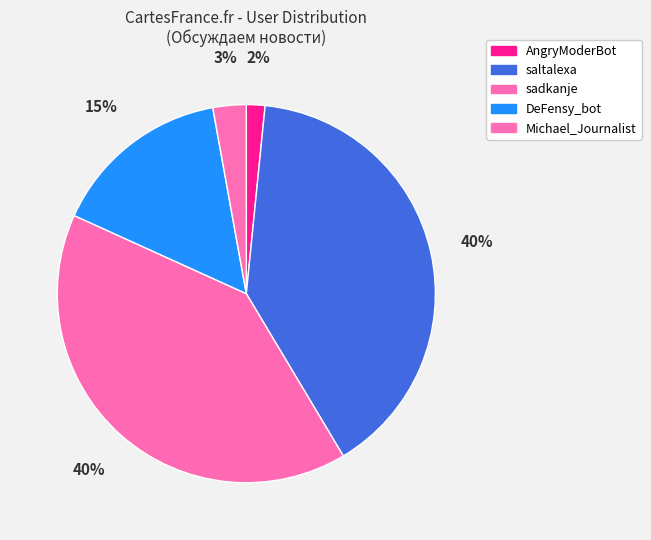

Approximately how many times larger is the value at sadkanje compared to saltalexa?

1.0